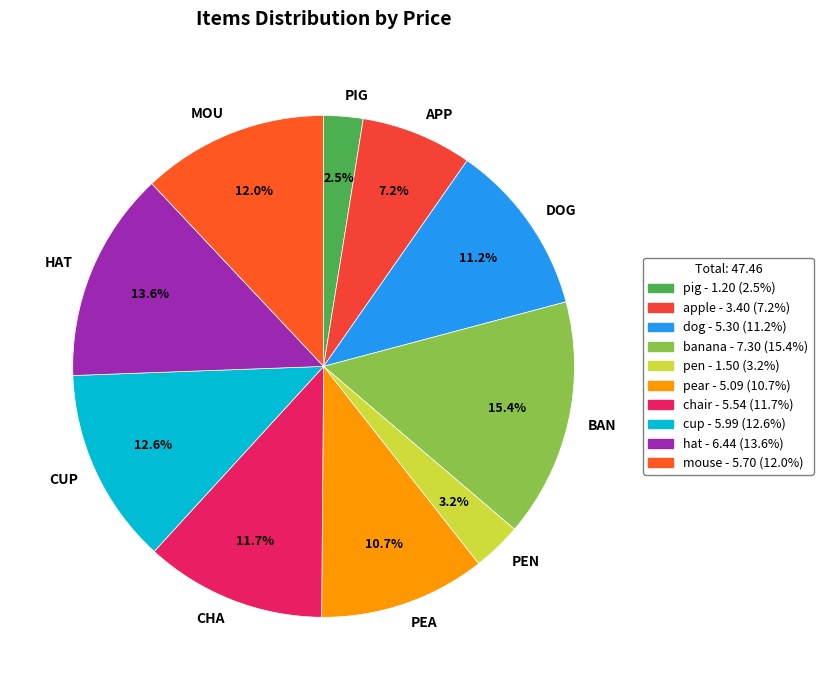

What is the largest slice in the pie chart?

BAN